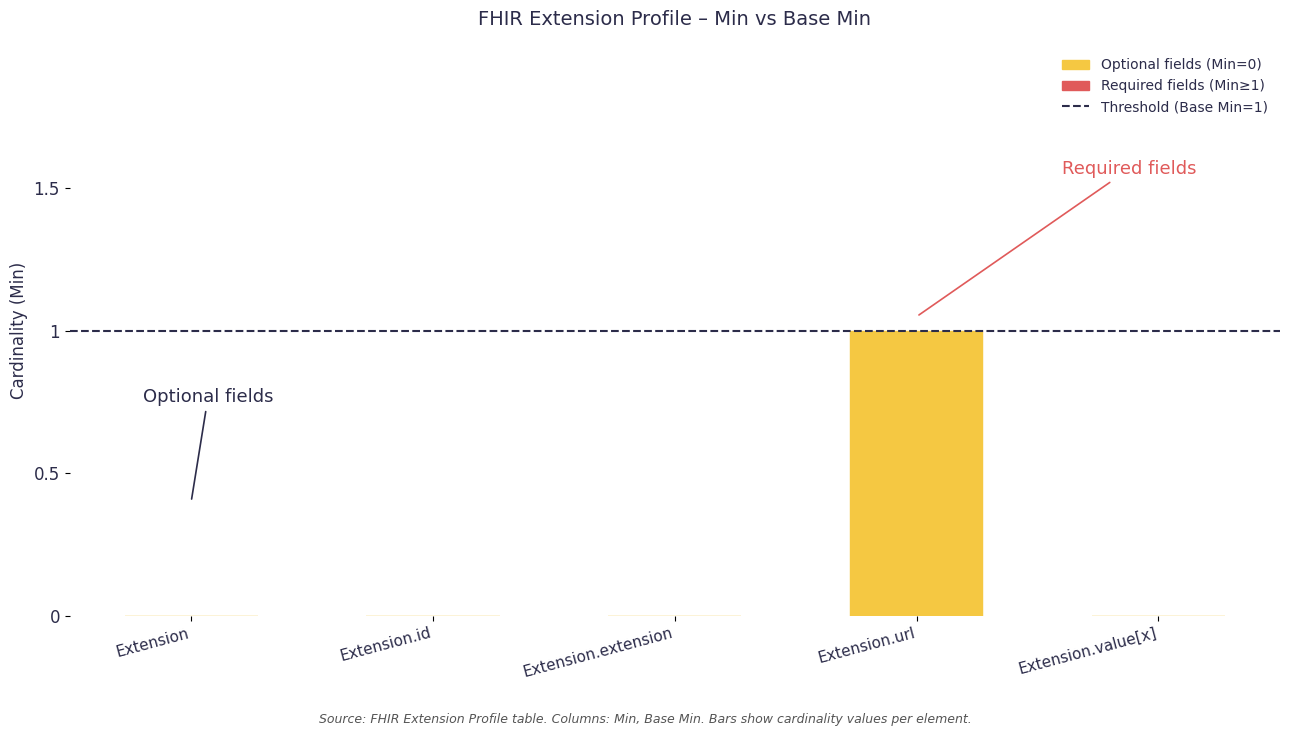

True or false: Min has a value of -1 at Extension.

False